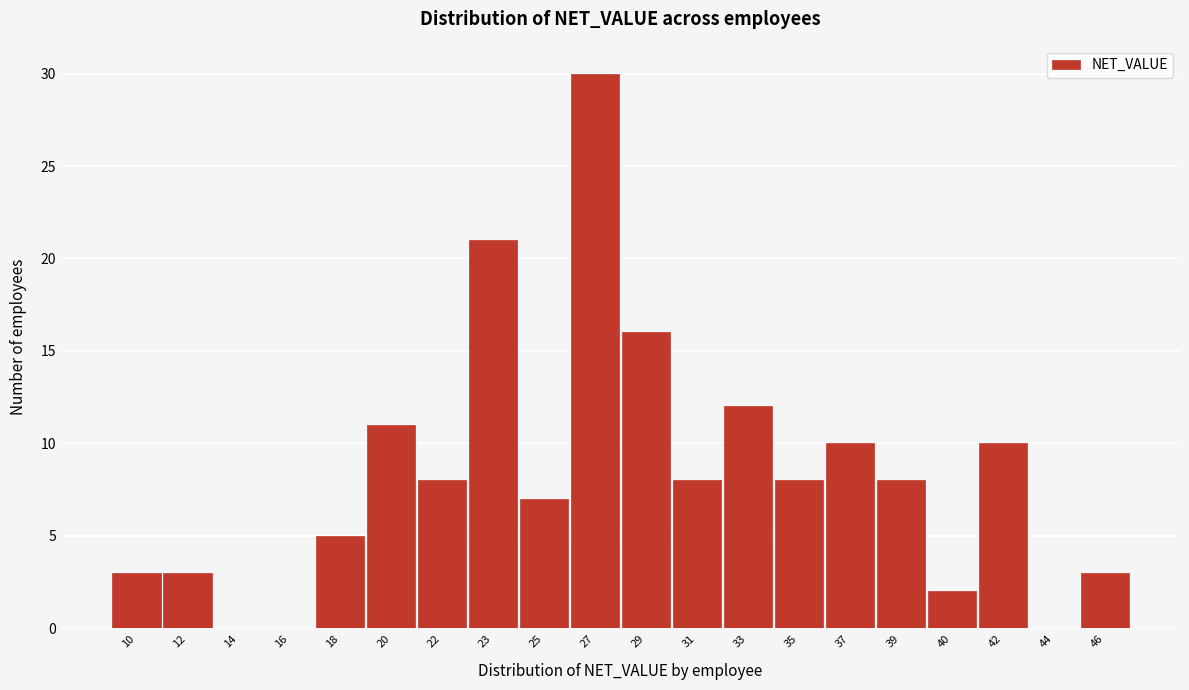

Reading left to right, transcribe all the data shown in this chart.

10=3	12=3	14=0	16=0	18=5	20=11	22=8	23=21	25=7	27=30	29=16	31=8	33=12	35=8	37=10	39=8	40=2	42=10	44=0	46=3